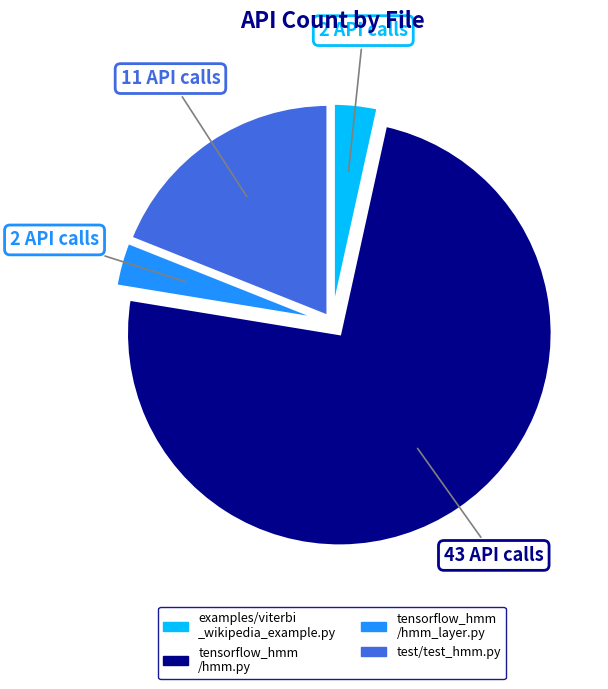

Is there a majority slice in this chart?

Yes